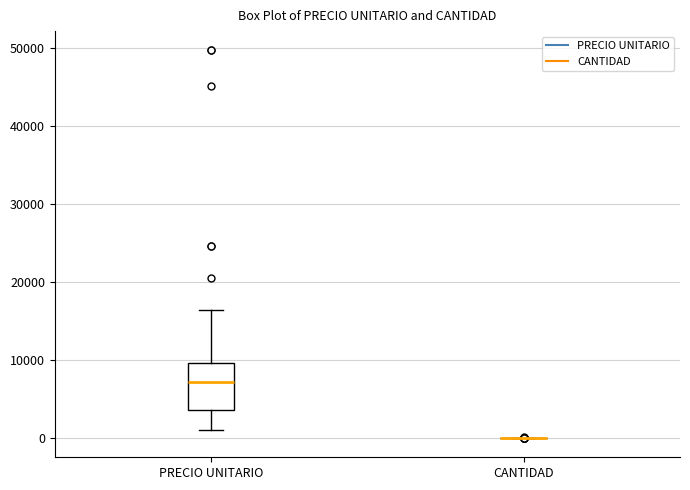

Reading left to right, read every box against the y-axis: the position of its median line, the range the box covers, and the ends of its whiskers. The values are not printed on the chart, so give them approximately, as read against the axis.

PRECIO UNITARIO: median 7000, box 4000 to 10000, whiskers 1000 to 16000
CANTIDAD: box collapsed to a line at 0, whiskers 0 to 0